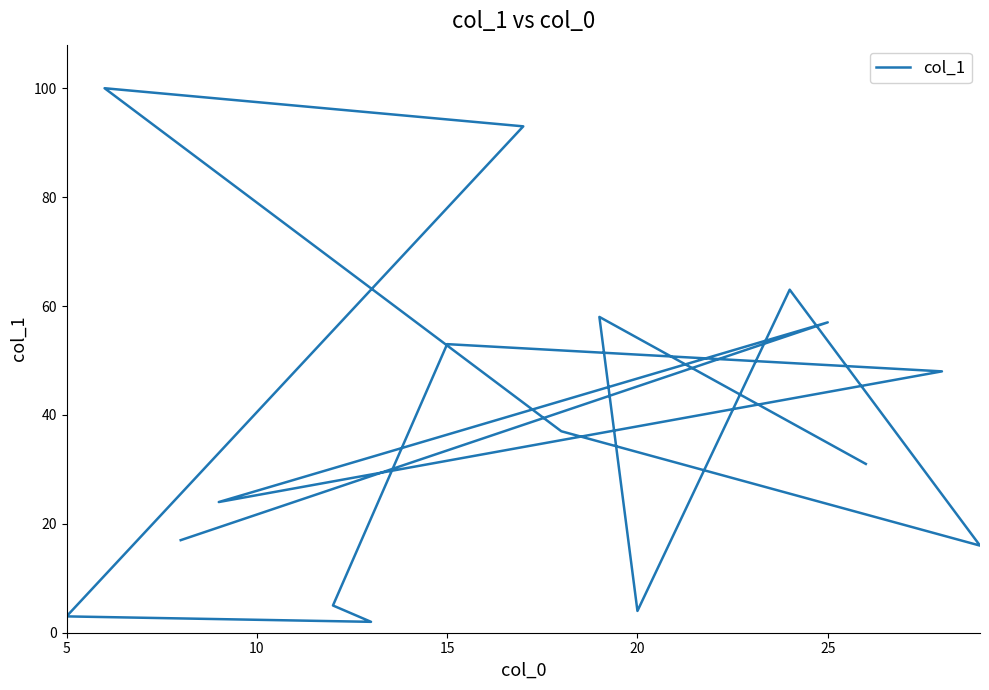

What is the value of the 6th point from the left?

5